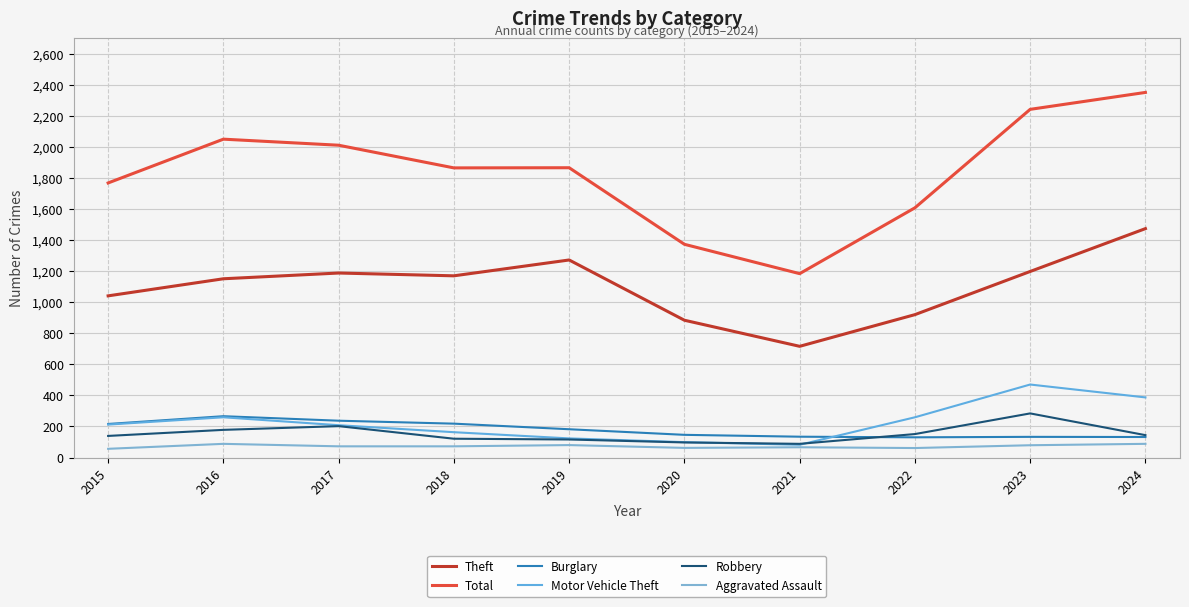

True or false: Robbery has more than 1 points higher than both neighbors.

True